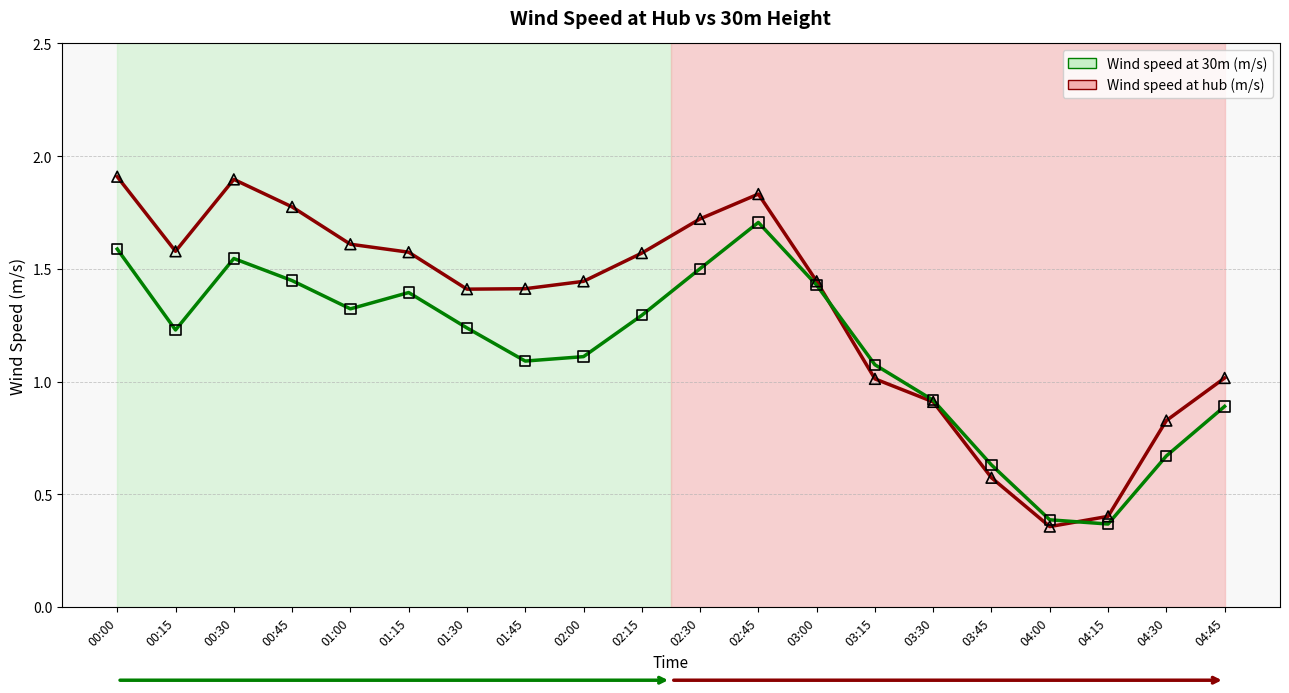

Which series has the largest range (max minus min)?

Wind speed at hub (m/s)